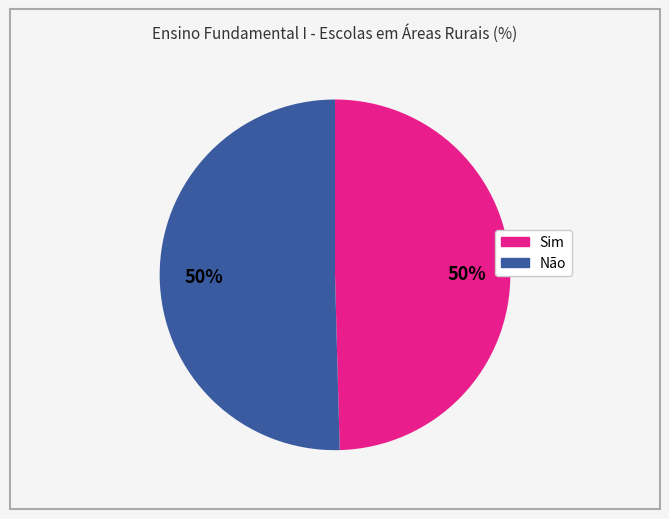

To the nearest percent, what is the average slice percentage?

50%